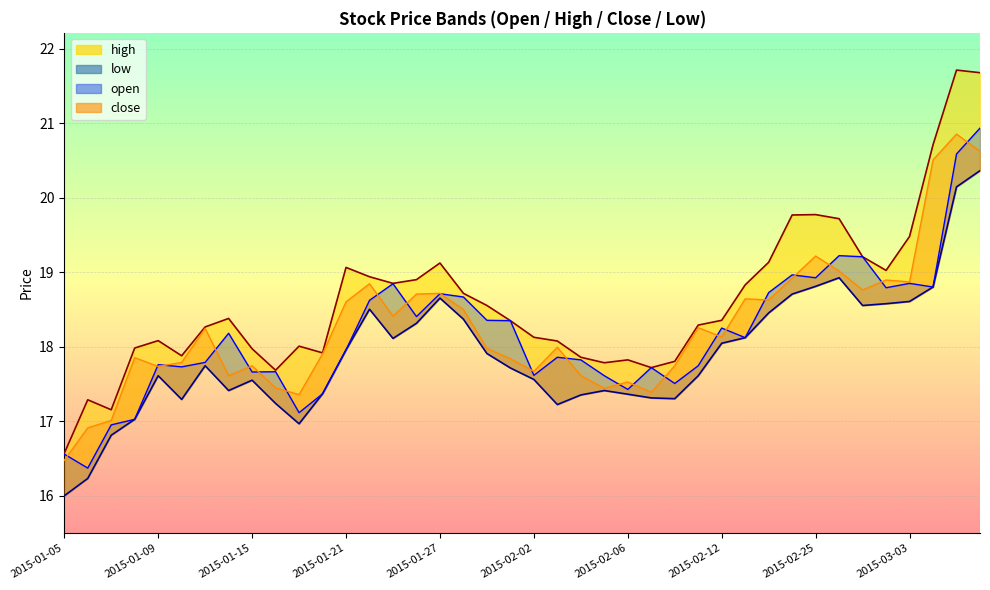

What is the sum of all open values?

726.8